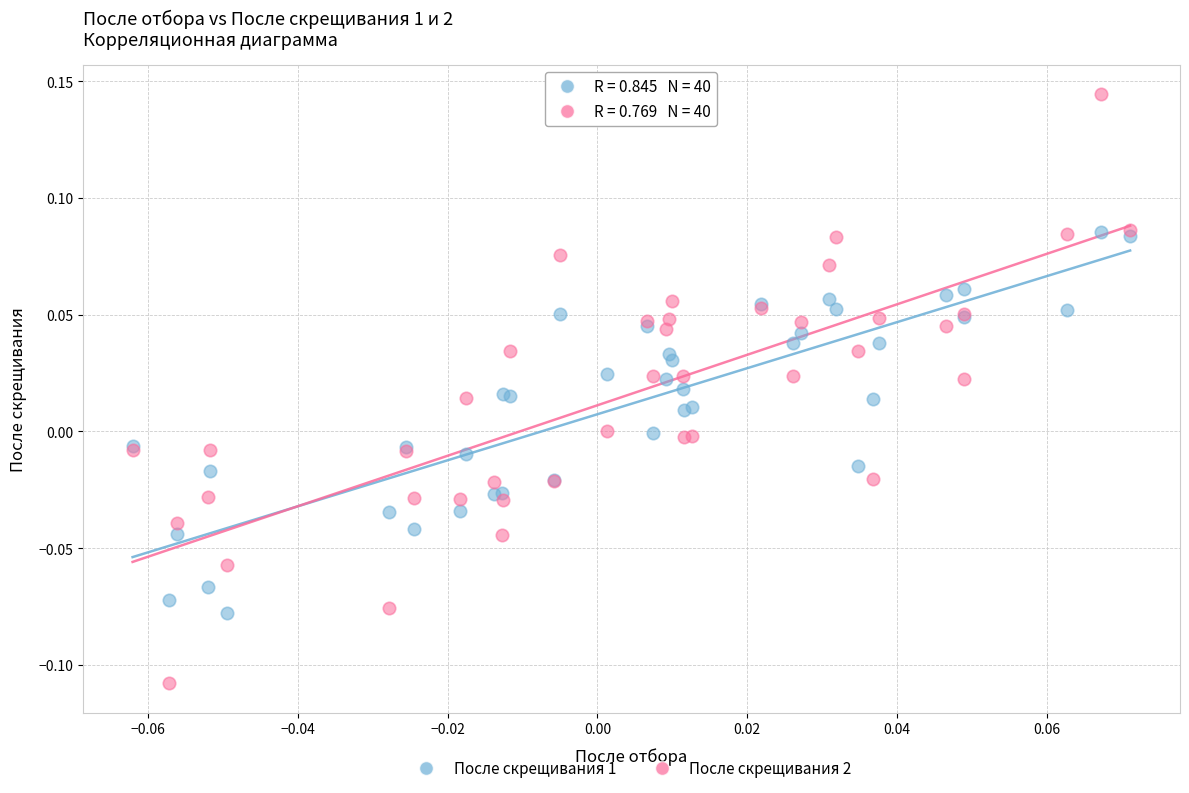

What are all the series names shown in the legend?

После скрещивания 1, После скрещивания 2